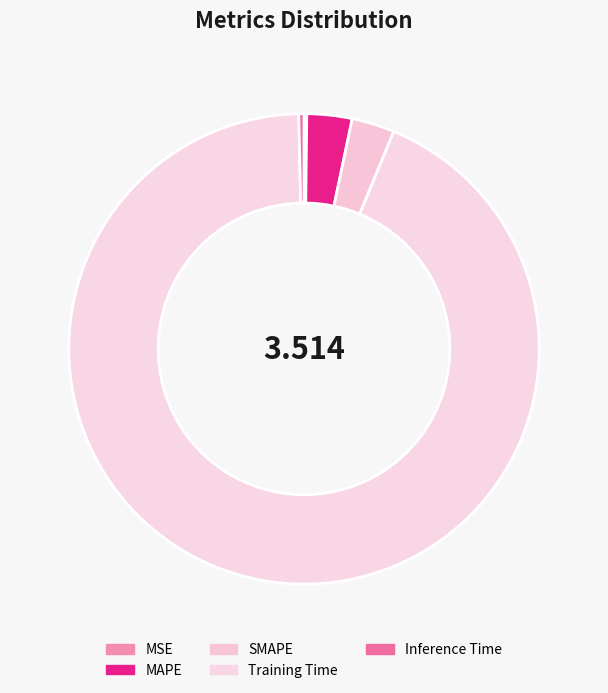

The Training Time slice represents 99% of the pie. True or false?

False